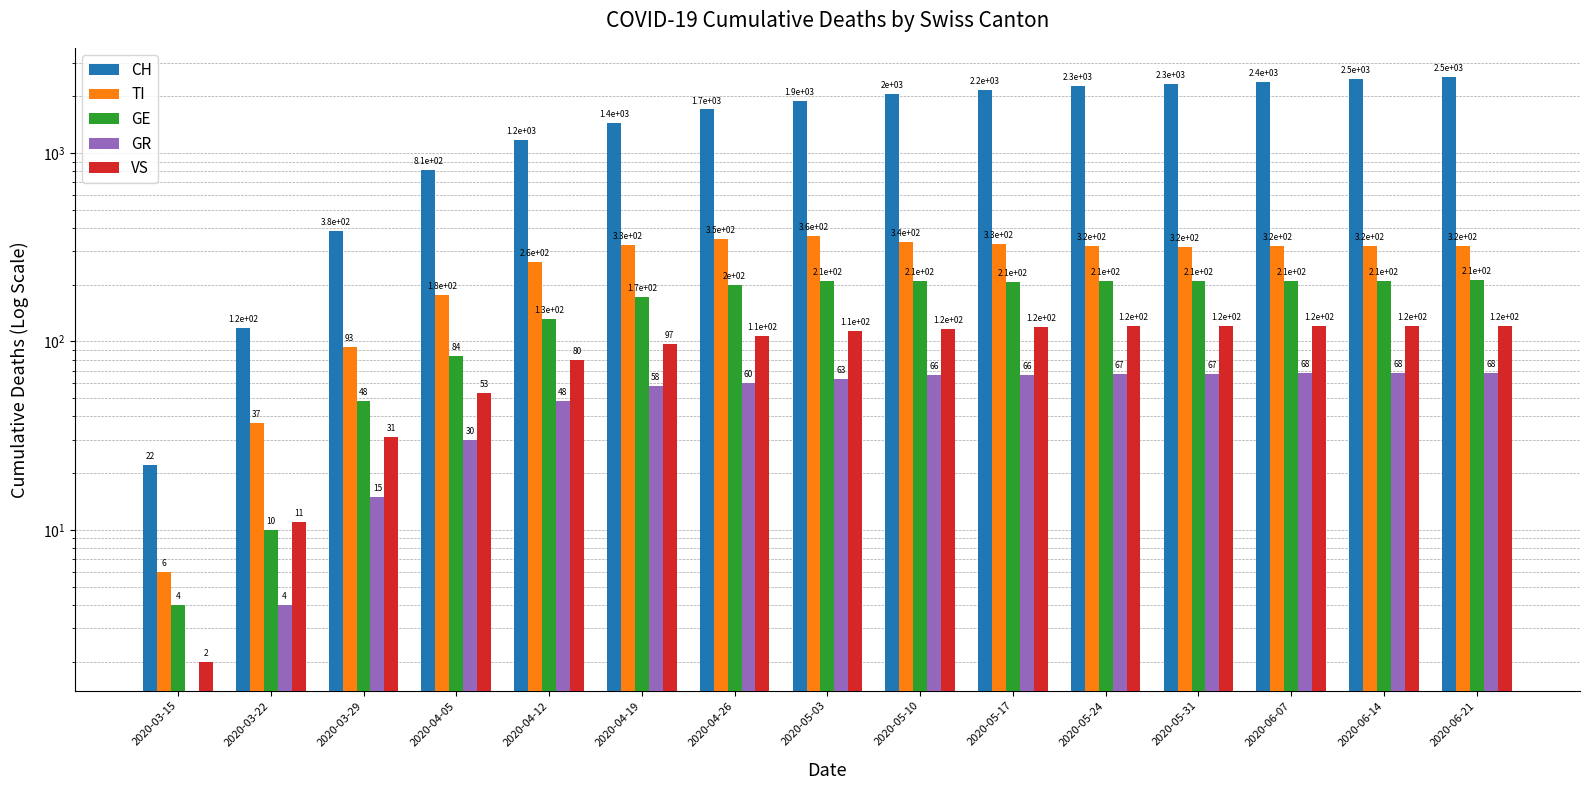

At 2020-05-24, list the series in order from smallest to largest.

GR, VS, GE, TI, CH